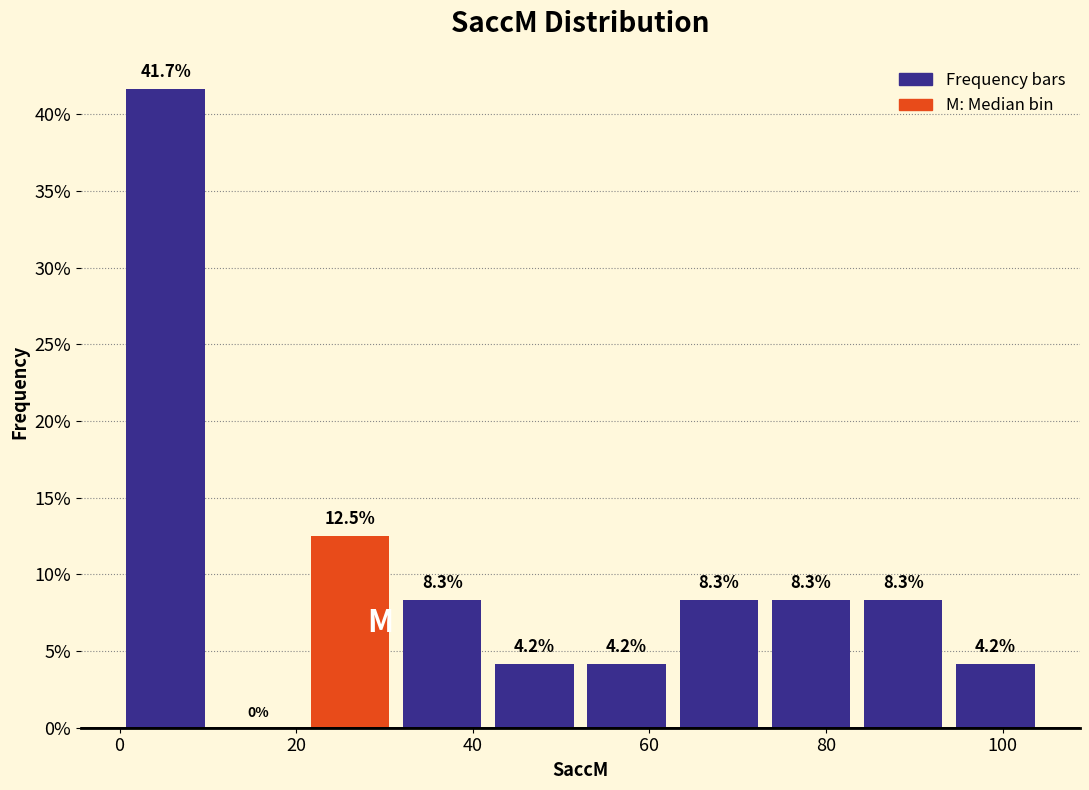

Reading left to right, list every bar in this chart as the range it spans on the x-axis followed by its height. The bar edges are not printed on the chart, so give them approximately, as read against the axis.

0 to 10: 41.7
10 to 20: 0.0
20 to 32: 12.5
32 to 42: 8.3
42 to 52: 4.2
52 to 62: 4.2
62 to 74: 8.3
74 to 84: 8.3
84 to 94: 8.3
94 to 104: 4.2